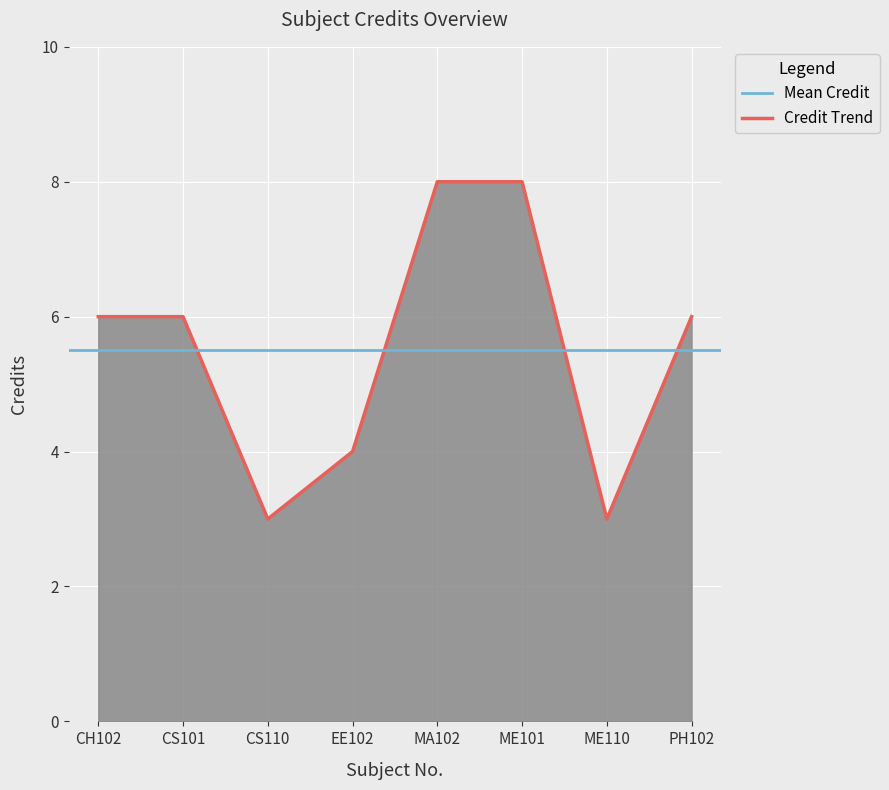

What is the label of the 6th point from the left?

ME101